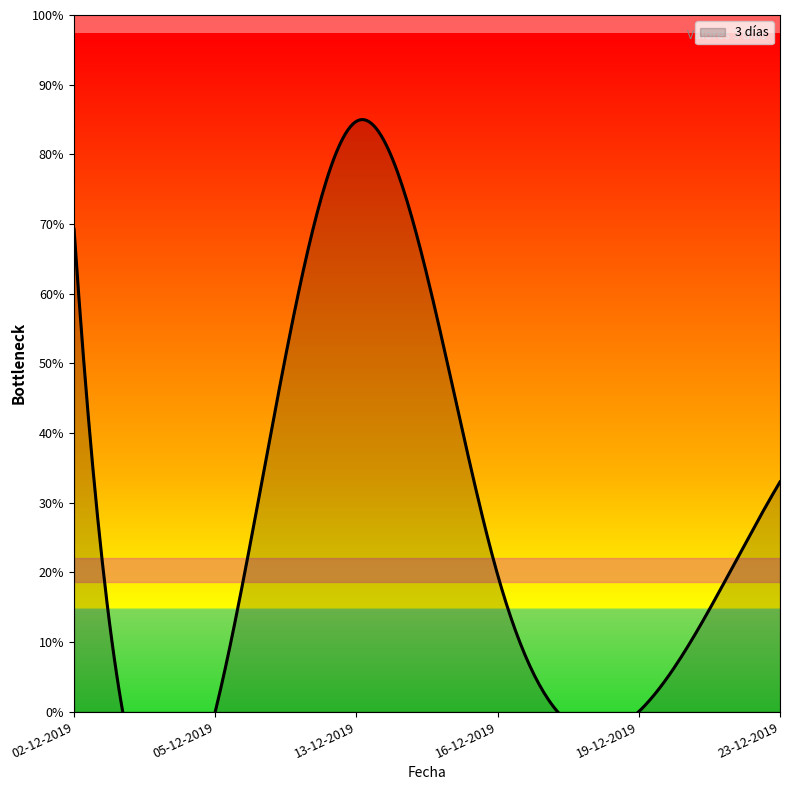

How many interior local valleys (lower than both neighbors) does the data have?

2